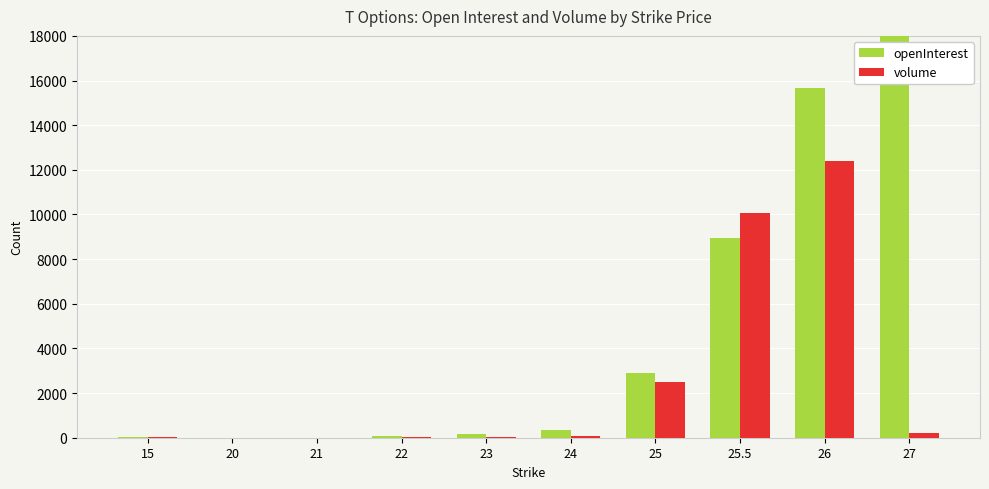

Reading left to right, what are all the values shown in this chart?

openInterest: 15=25	20=4	21=1	22=72	23=187	24=348	25=2915	25.5=8958	26=15651	27=25871
volume: 15=18	20=3	21=1	22=32	23=28	24=94	25=2499	25.5=10059	26=12414	27=228